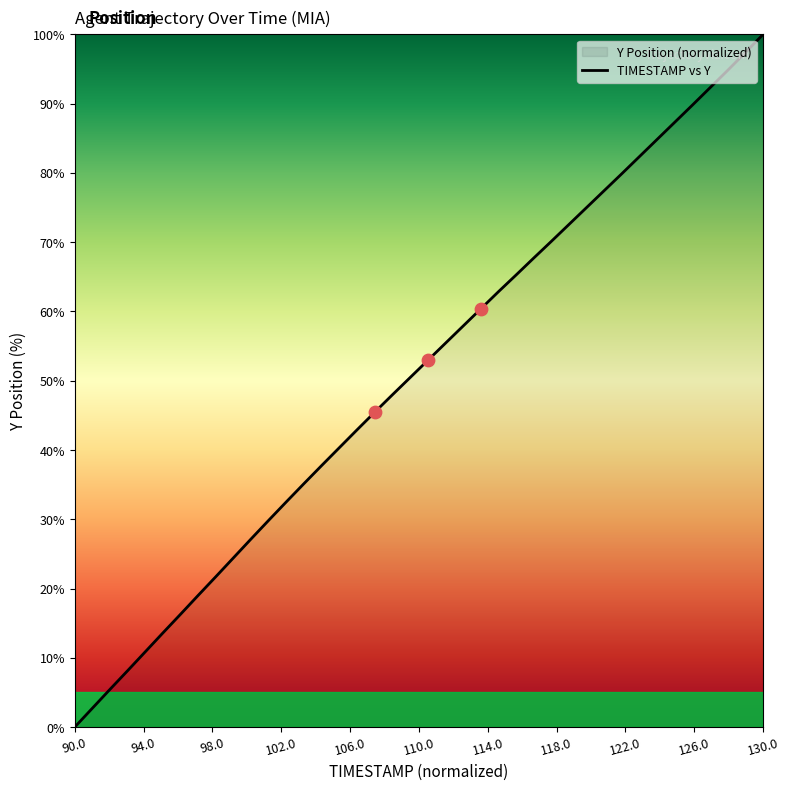

Which label corresponds to the largest value in the chart?

130.0